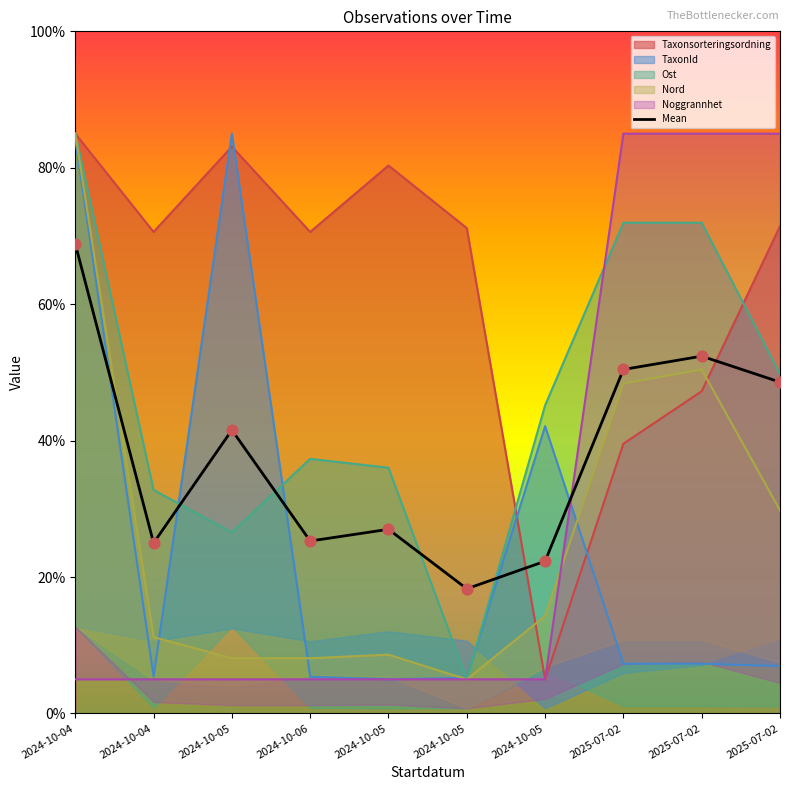

Approximately how many times larger is the value at 2024-10-05 compared to 2024-10-05?

1.5